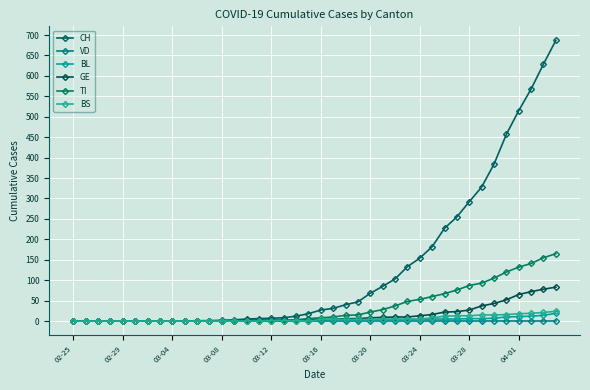

True or false: TI and VD cross at least once.

False